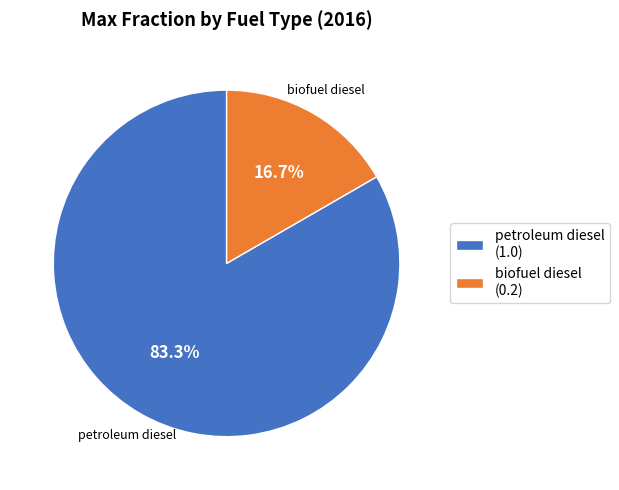

How many slices are in this pie chart?

2